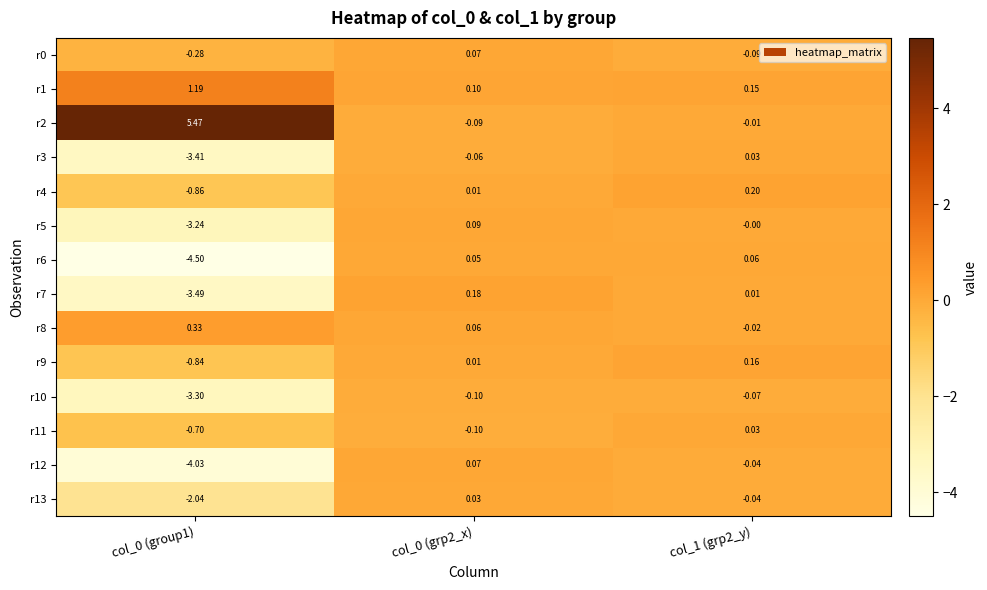

Is the value of r1 at col_0 (group1) greater than the value of r5 at col_0 (group1)?

Yes